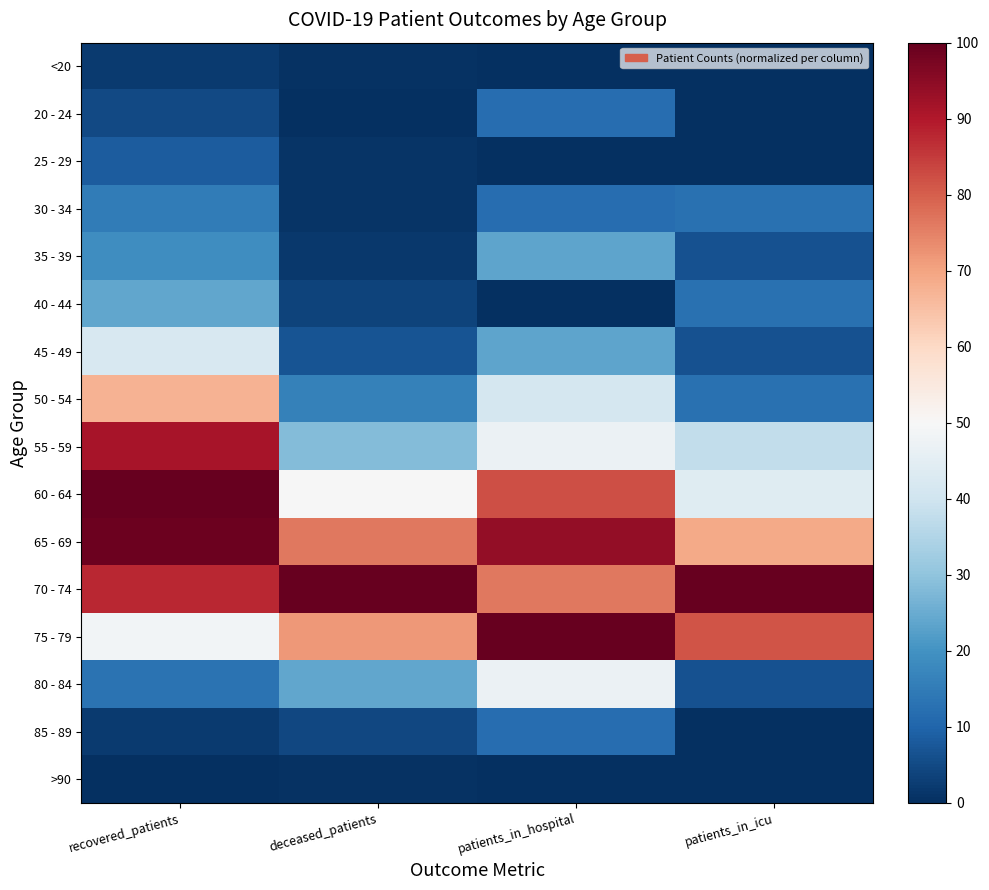

What is the maximum value shown in the chart?

1.0